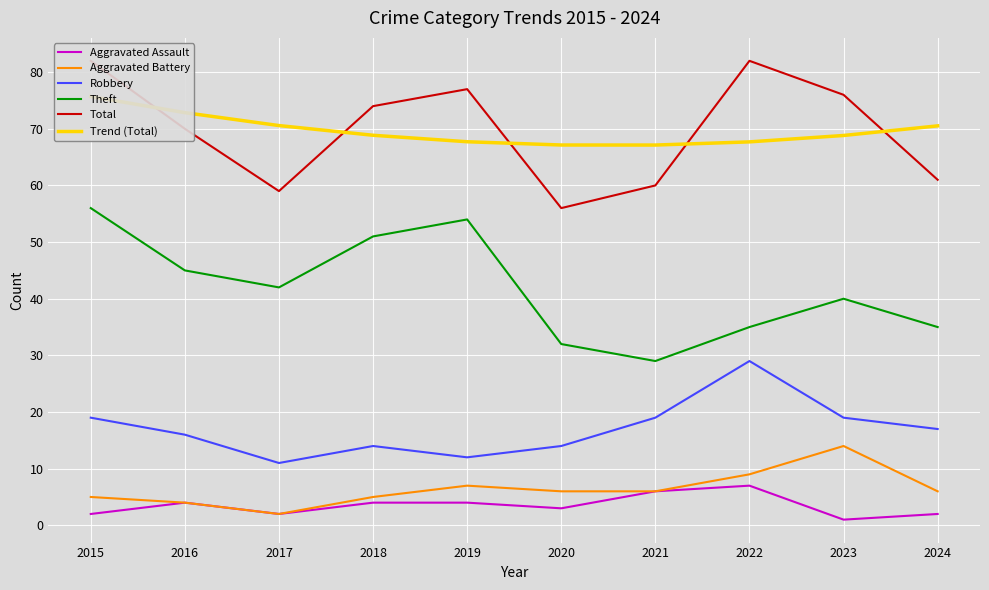

What is the minimum value shown in the chart?

1.0